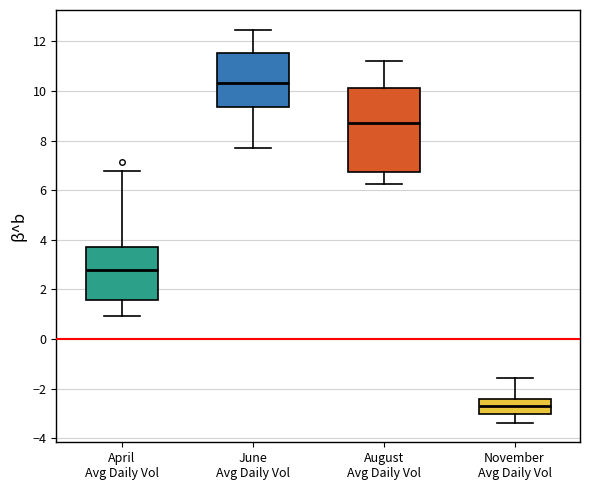

Where does the lower whisker of the box for June Avg Daily Vol end on the y-axis? The values are not printed on the chart, so give them approximately, as read against the axis.

7.8